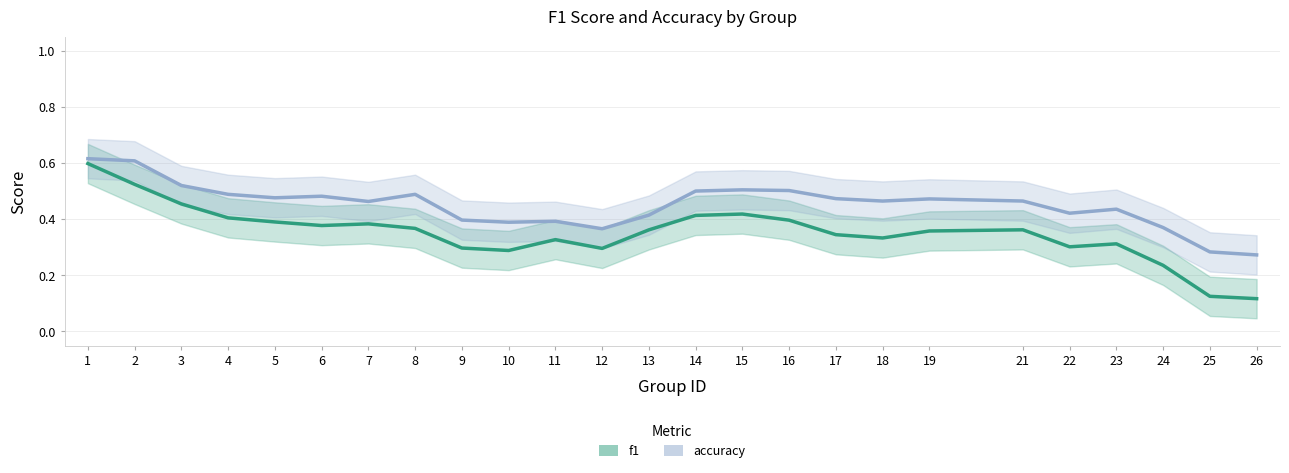

The accuracy series shows 0.3 at 19. True or false?

False